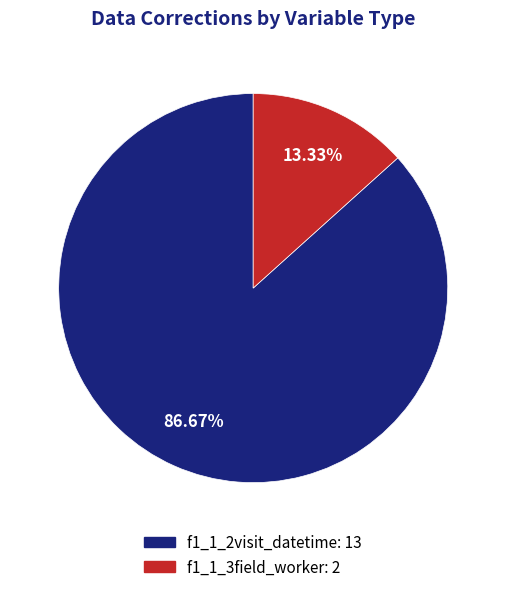

The f1_1_2visit_datetime slice represents 98% of the pie. True or false?

False